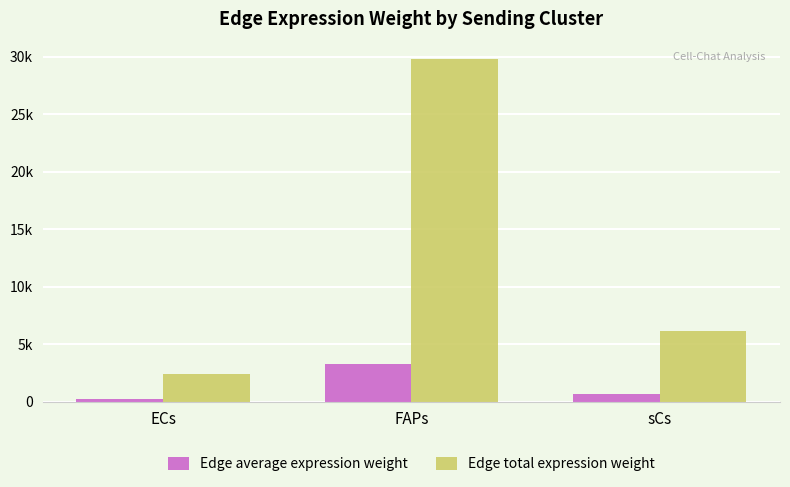

Are the bars grouped side by side (vs. stacked)?

Yes